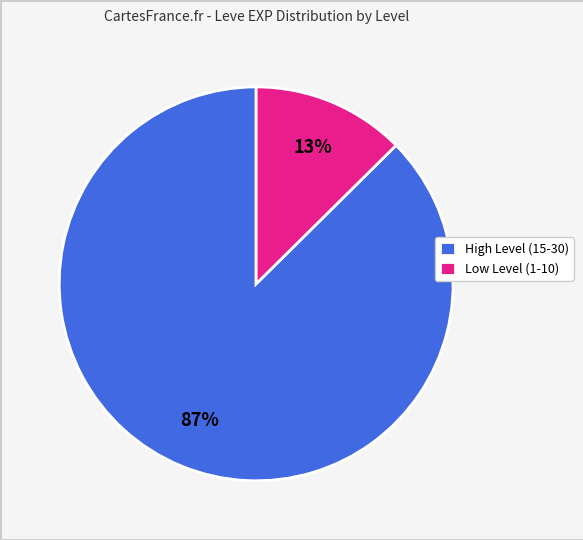

What is the largest slice in the pie chart?

High Level (15-30)